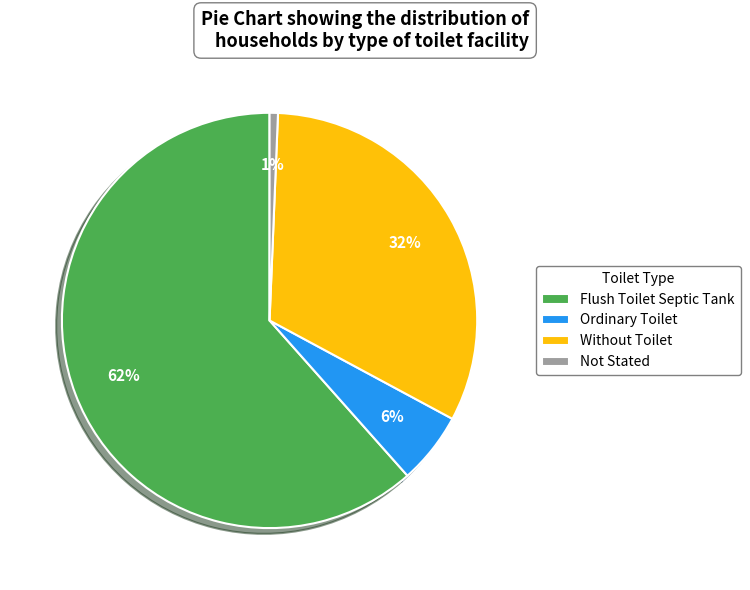

What is the ratio of the value at Ordinary Toilet to the value at Without Toilet?

0.2